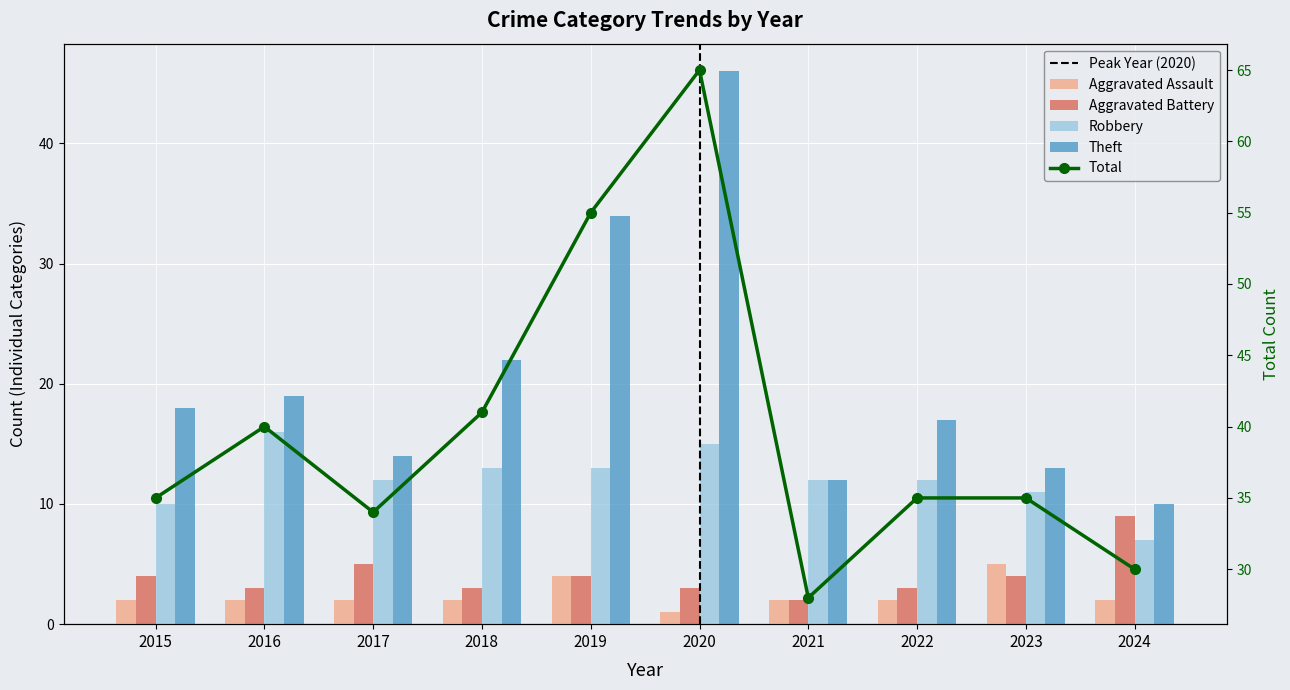

Which label corresponds to the largest value in the chart?

2020